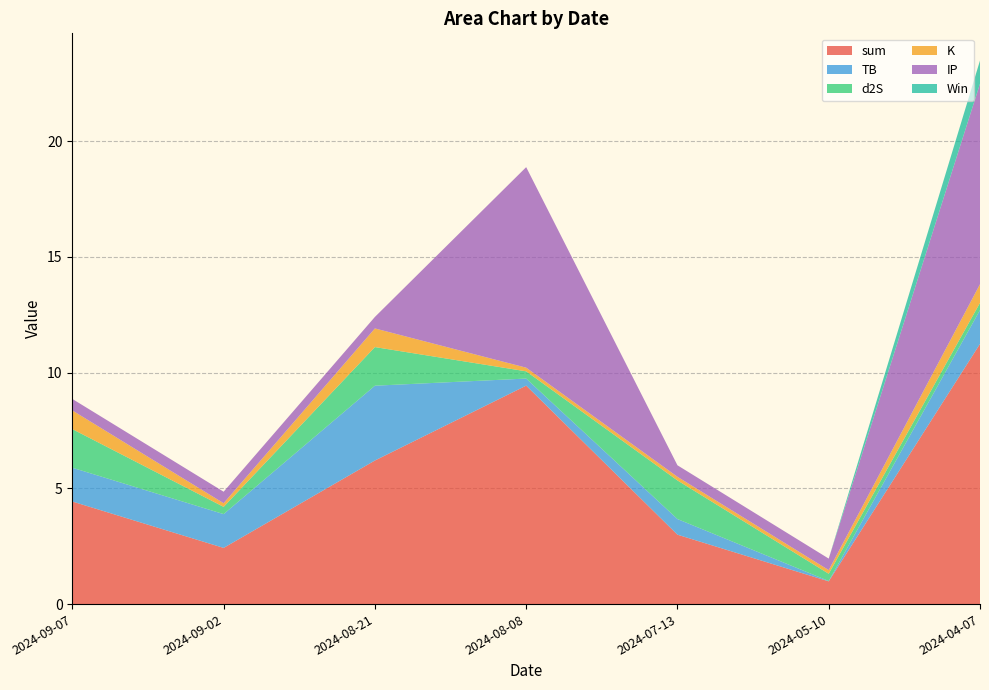

Reading left to right, what are all the values shown in this chart?

sum: 2024-09-07=4.4	2024-09-02=2.4	2024-08-21=6.2	2024-08-08=9.4	2024-07-13=3.0	2024-05-10=1.0	2024-04-07=11.2
TB: 2024-09-07=1.5	2024-09-02=1.5	2024-08-21=3.2	2024-08-08=0.3	2024-07-13=0.7	2024-05-10=0.0	2024-04-07=1.5
d2S: 2024-09-07=1.7	2024-09-02=0.3	2024-08-21=1.7	2024-08-08=0.3	2024-07-13=1.7	2024-05-10=0.3	2024-04-07=0.3
K: 2024-09-07=0.8	2024-09-02=0.2	2024-08-21=0.8	2024-08-08=0.2	2024-07-13=0.2	2024-05-10=0.2	2024-04-07=0.8
IP: 2024-09-07=0.5	2024-09-02=0.5	2024-08-21=0.5	2024-08-08=8.7	2024-07-13=0.5	2024-05-10=0.5	2024-04-07=8.7
Win: 2024-09-07=0.0	2024-09-02=0.0	2024-08-21=0.0	2024-08-08=0.0	2024-07-13=0.0	2024-05-10=0.0	2024-04-07=1.0